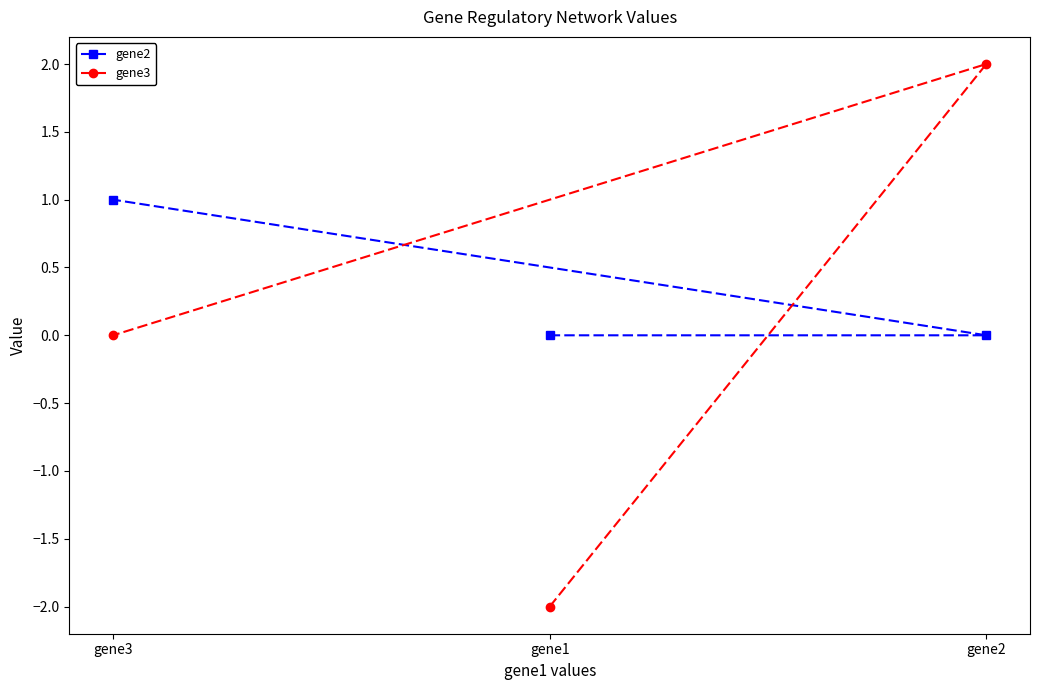

Reading left to right, transcribe all the data shown in this chart.

gene2: gene3=1	gene1=0	gene2=0
gene3: gene3=0	gene1=-2	gene2=2